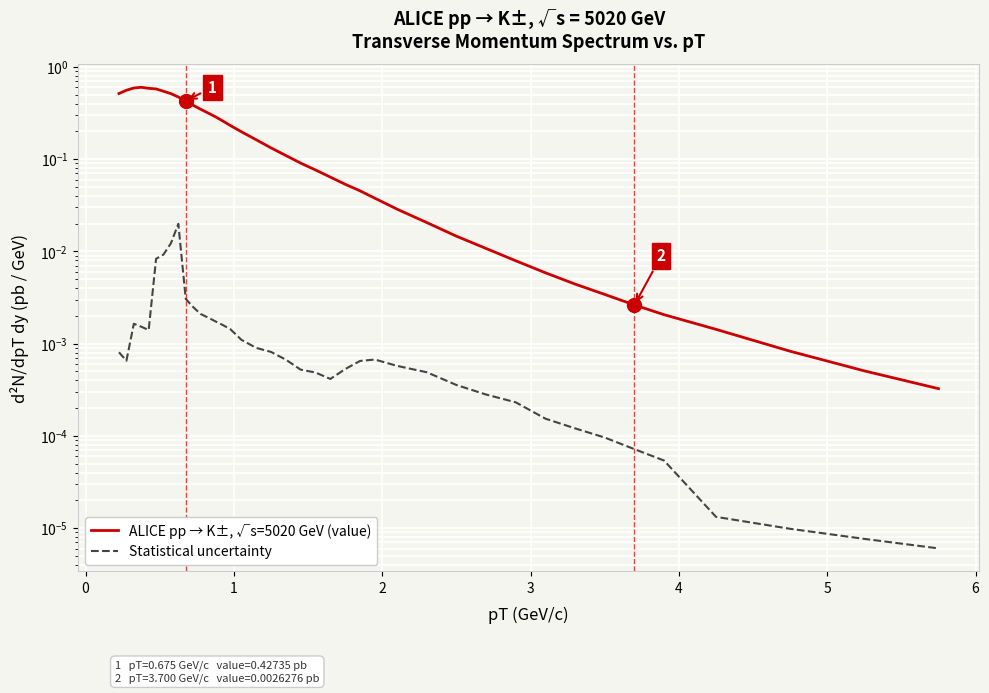

True or false: ALICE pp → K±, √s=5020 GeV (value) and Statistical uncertainty cross at least once.

False